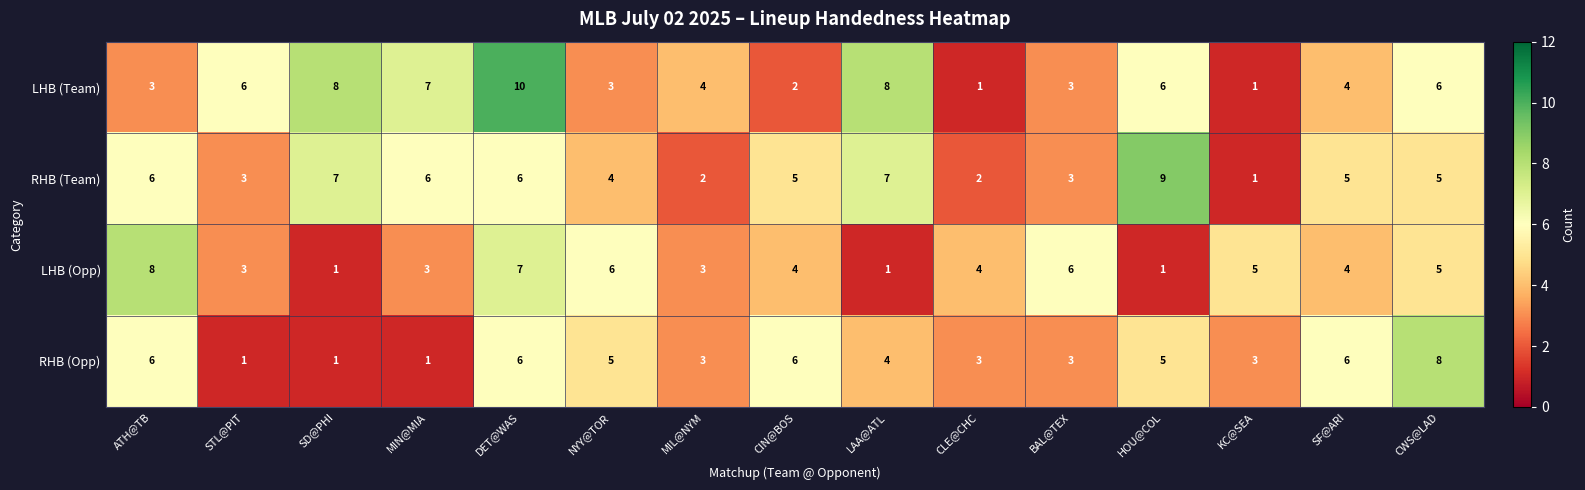

What is the spread (max minus min) of values at MIN@MIA?

6